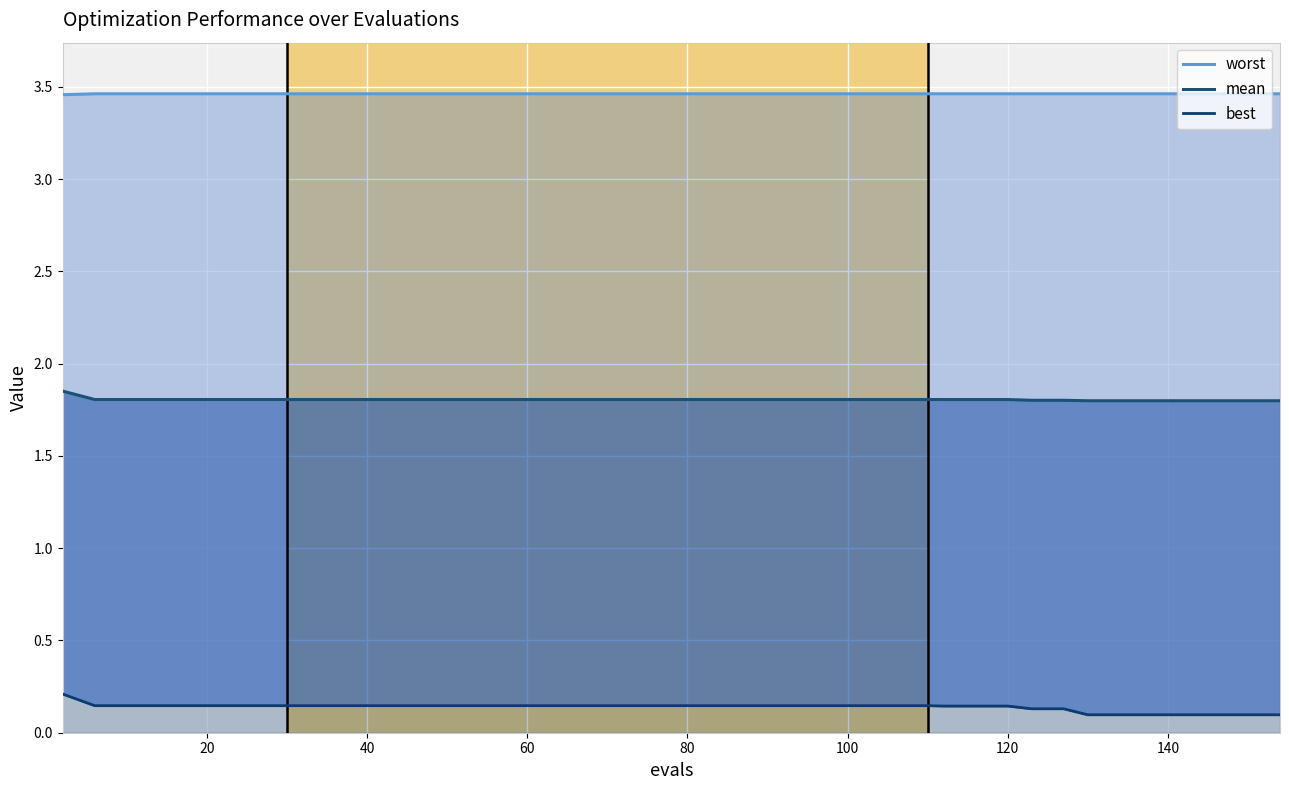

Which series changed the most between 160 and 30?

best